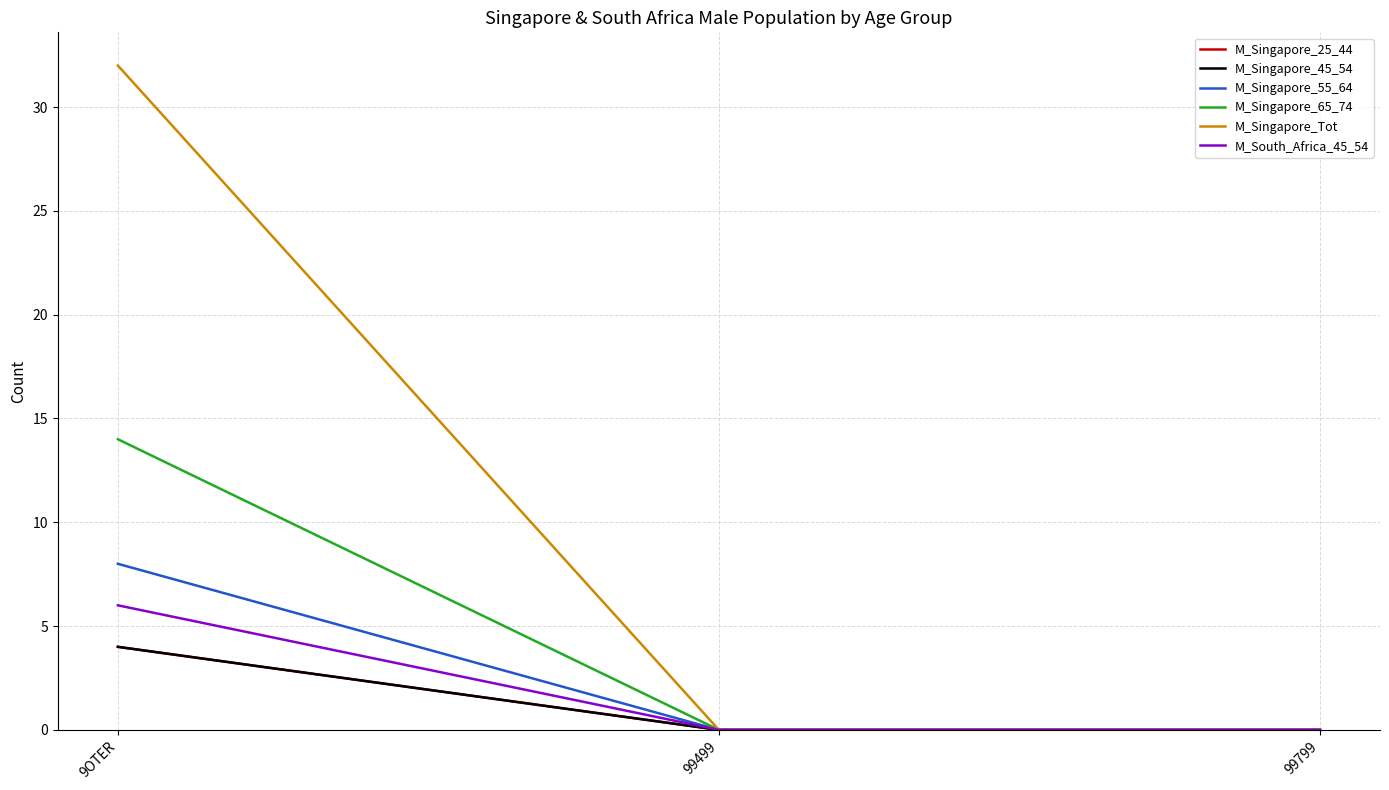

Does the chart have visible grid lines?

Yes